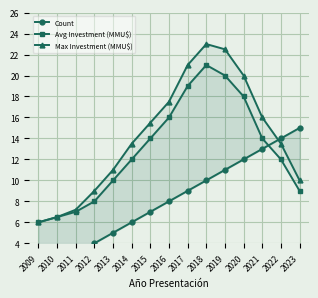

At which category is the sum across all series the highest?

2018